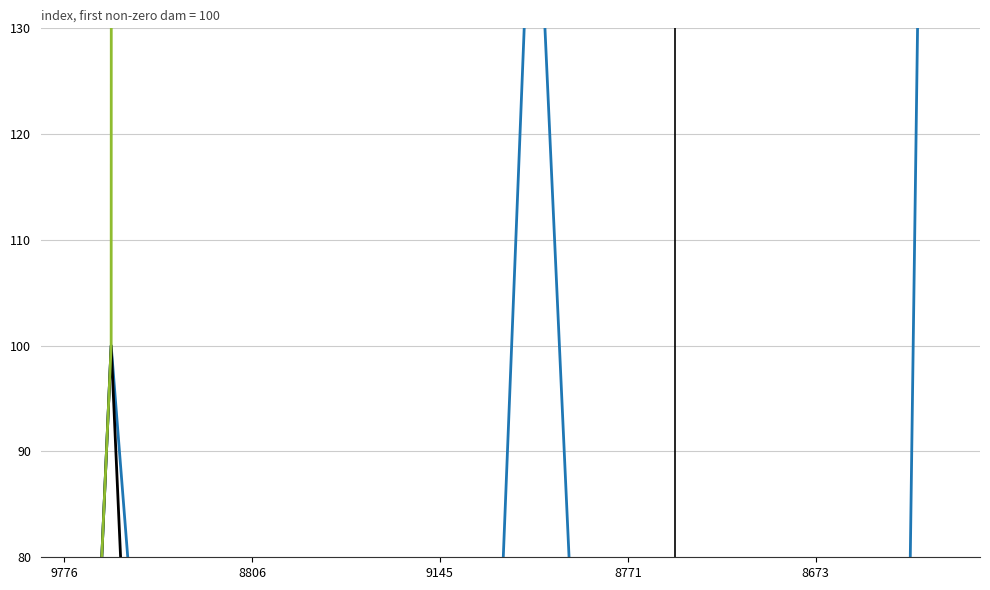

What is the maximum value shown in the chart?

1776863.7